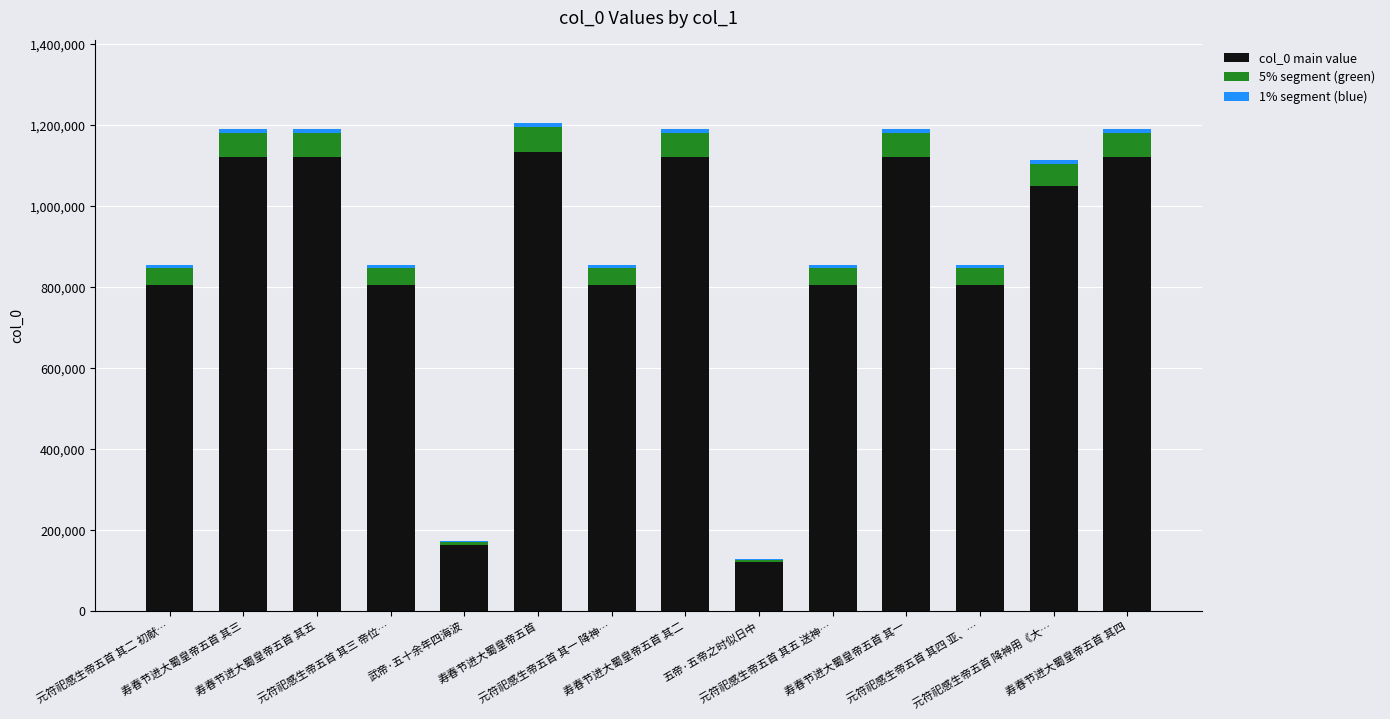

What is the label of the 11th bar from the left?

寿春节进大蜀皇帝五首 其一